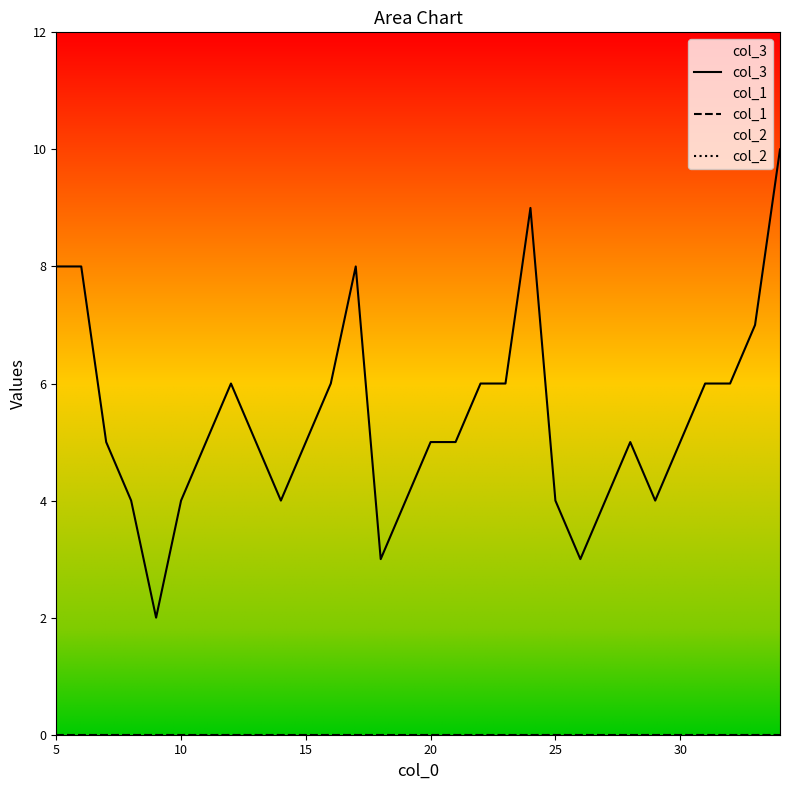

Reading right to left, what are all the values shown in this chart?

col_3: 10	7	6	6	5	4	5	4	3	4	9	6	6	5	5	4	3	8	6	5	4	5	6	5	4	2	4	5	8	8
col_1: 0	0	0	0	0	0	0	0	0	0	0	0	0	0	0	0	0	0	0	0	0	0	0	0	0	0	0	0	0	0
col_2: 0	0	0	0	0	0	0	0	0	0	0	0	0	0	0	0	0	0	0	0	0	0	0	0	0	0	0	0	0	0